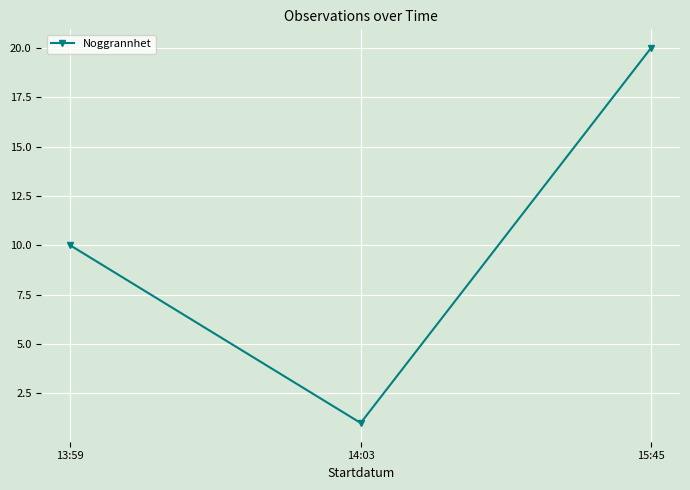

What position from the left is 15:45?

3